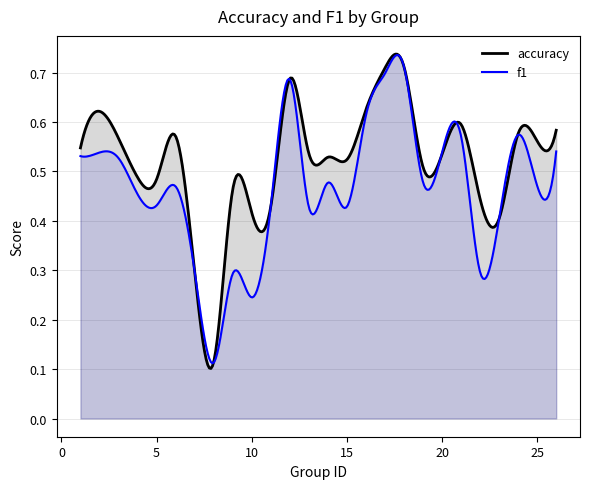

Is the value of accuracy at 14 greater than the value of f1 at 11?

Yes